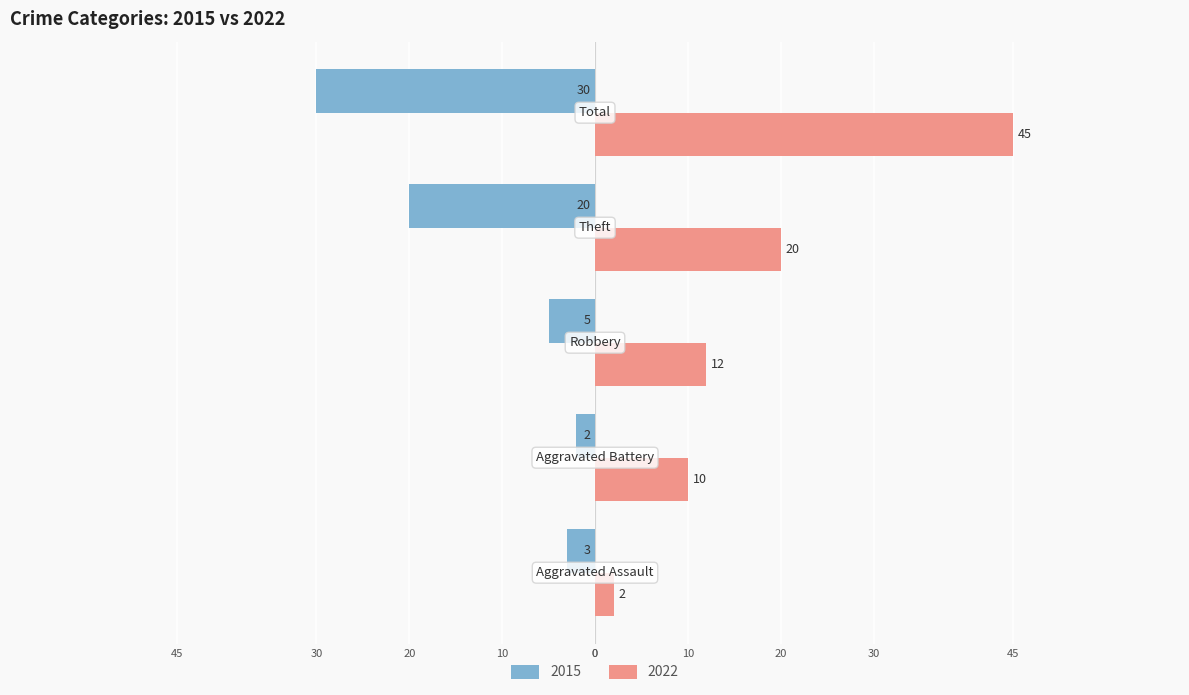

Reading left to right, what are all the values shown in this chart?

2015: Aggravated Assault=-3	Aggravated Battery=-2	Robbery=-5	Theft=-20	Total=-30
2022: Aggravated Assault=2	Aggravated Battery=10	Robbery=12	Theft=20	Total=45